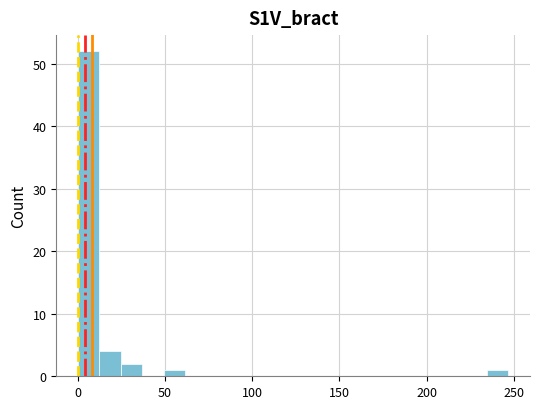

Around what value on the x-axis is the tallest bar? Give the approximate position of its centre, as read against the axis.

5